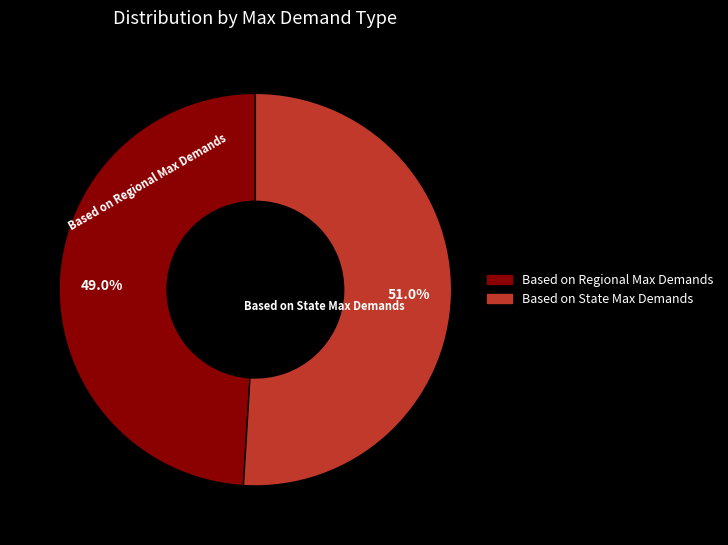

How many slices are in this pie chart?

2